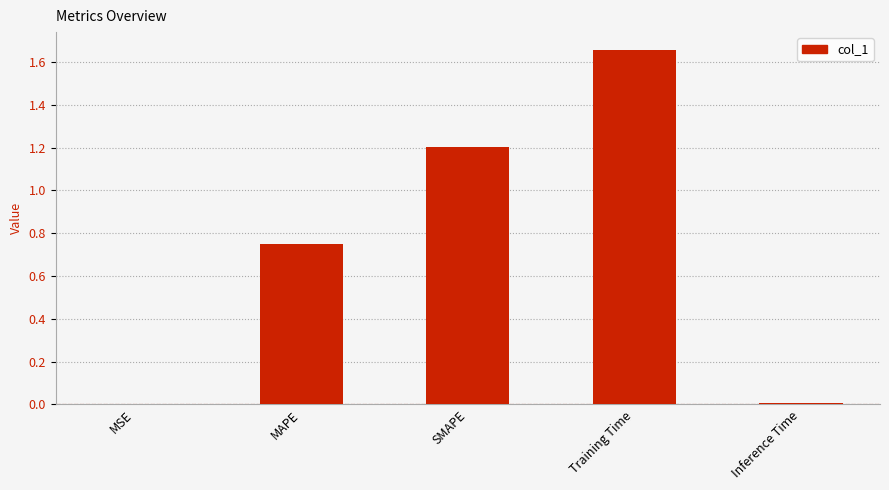

What is the sum of all values?

3.6